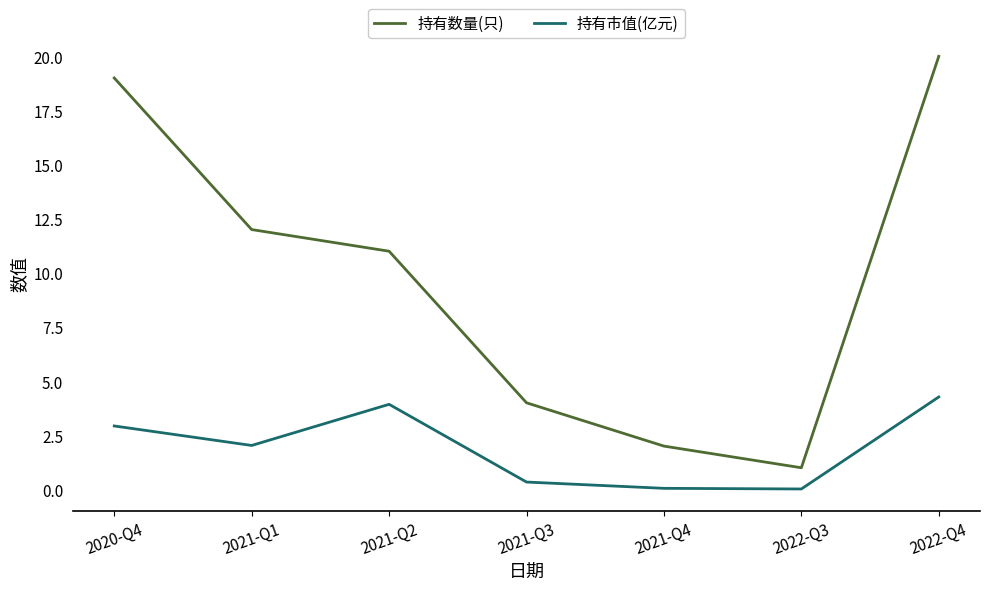

What are all the series names shown in the legend?

持有数量(只), 持有市值(亿元)